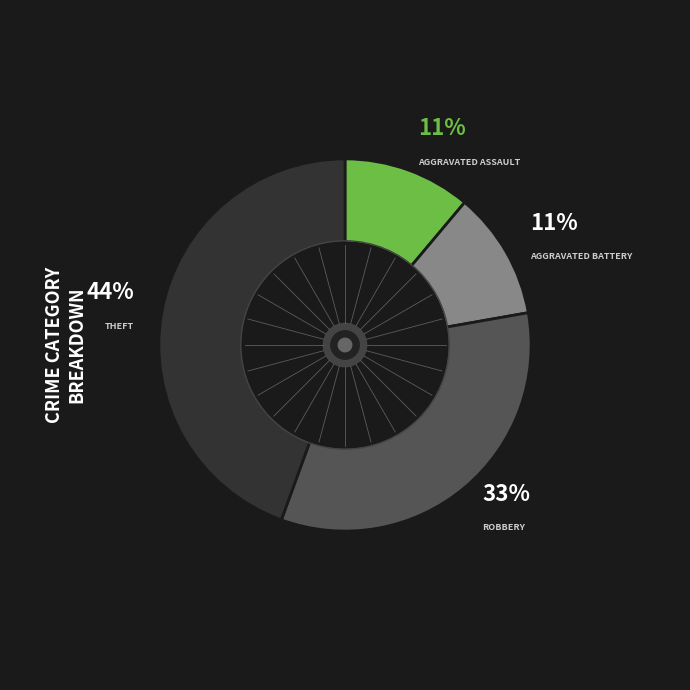

Is there a majority slice in this chart?

No